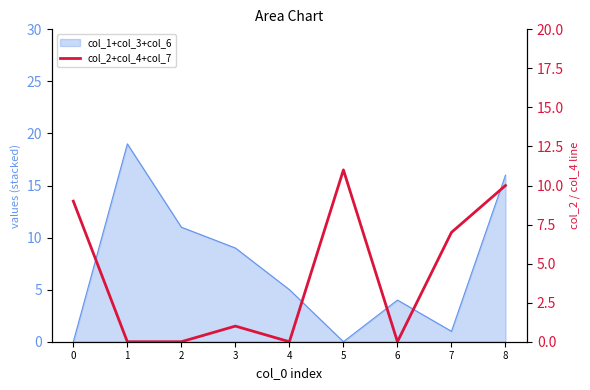

Count the number of categories in the chart.

9